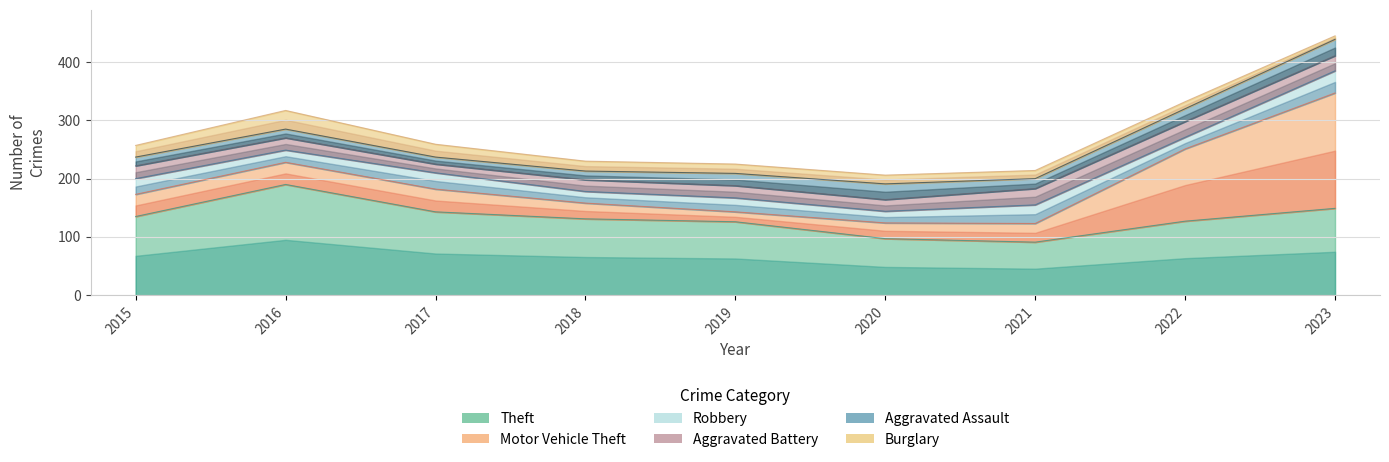

How many intersections are there between Theft and Motor Vehicle Theft?

1